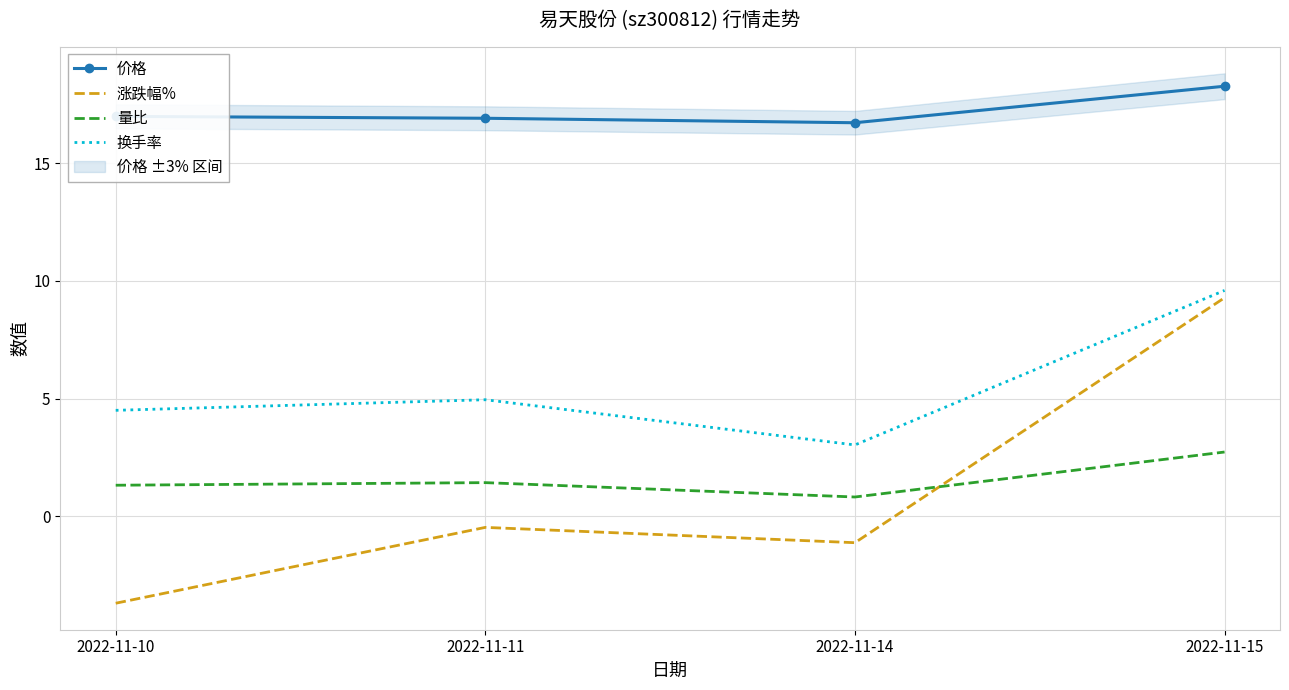

What is the greatest value displayed?

18.3